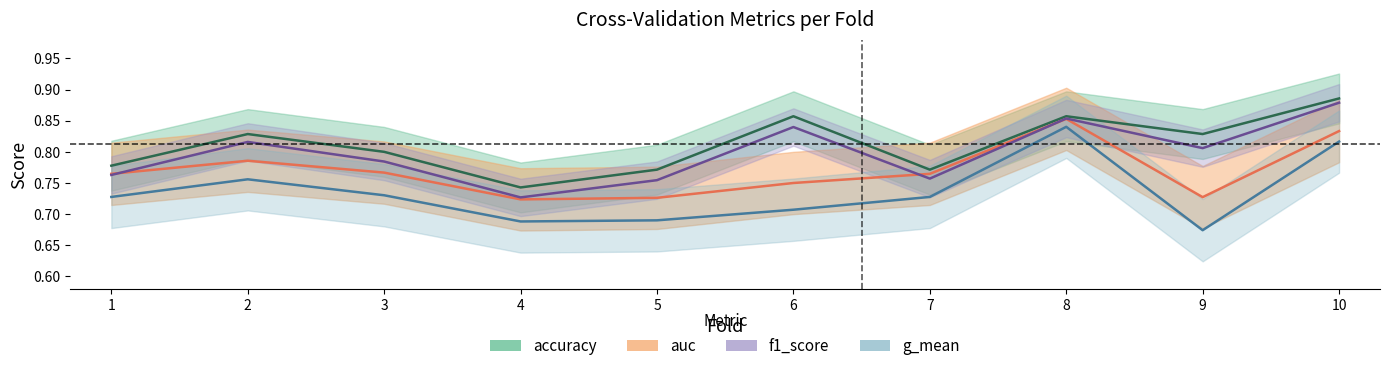

Rank the series by their average value, from highest to lowest.

accuracy, f1_score, auc, g_mean